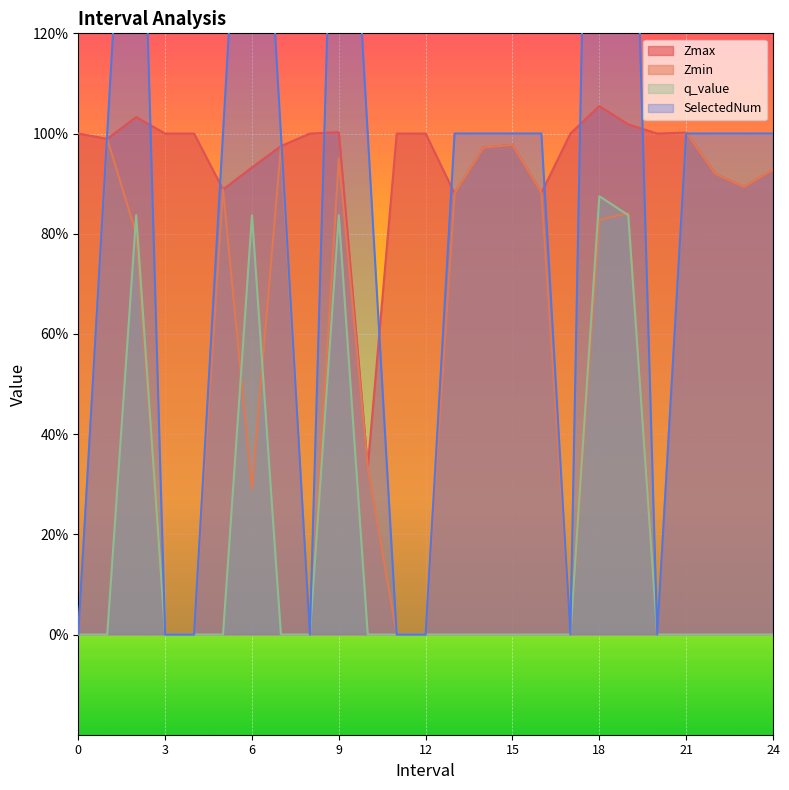

Count the number of categories in the chart.

25